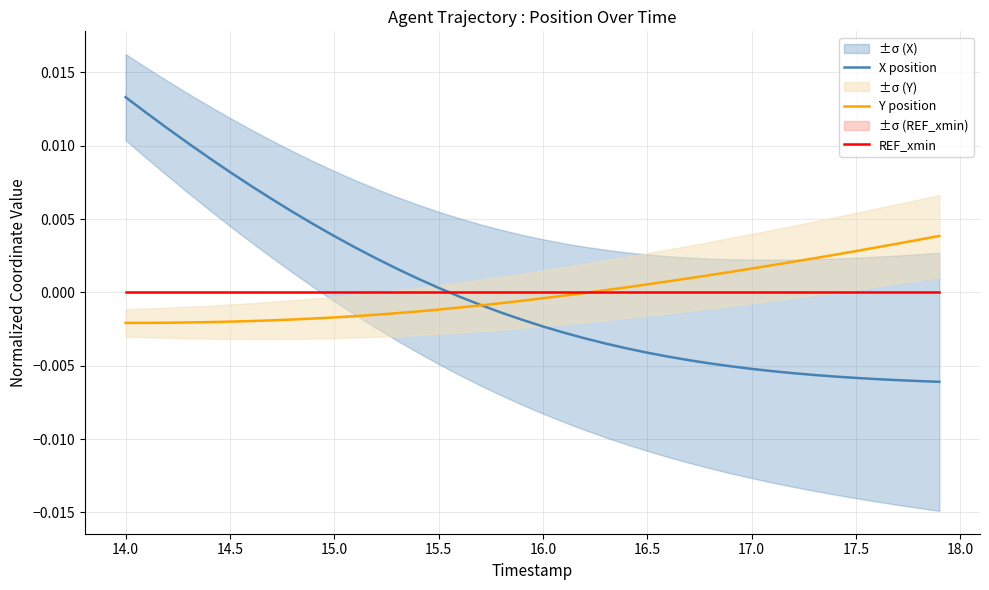

What is the label of the 6th point from the left?

14.5